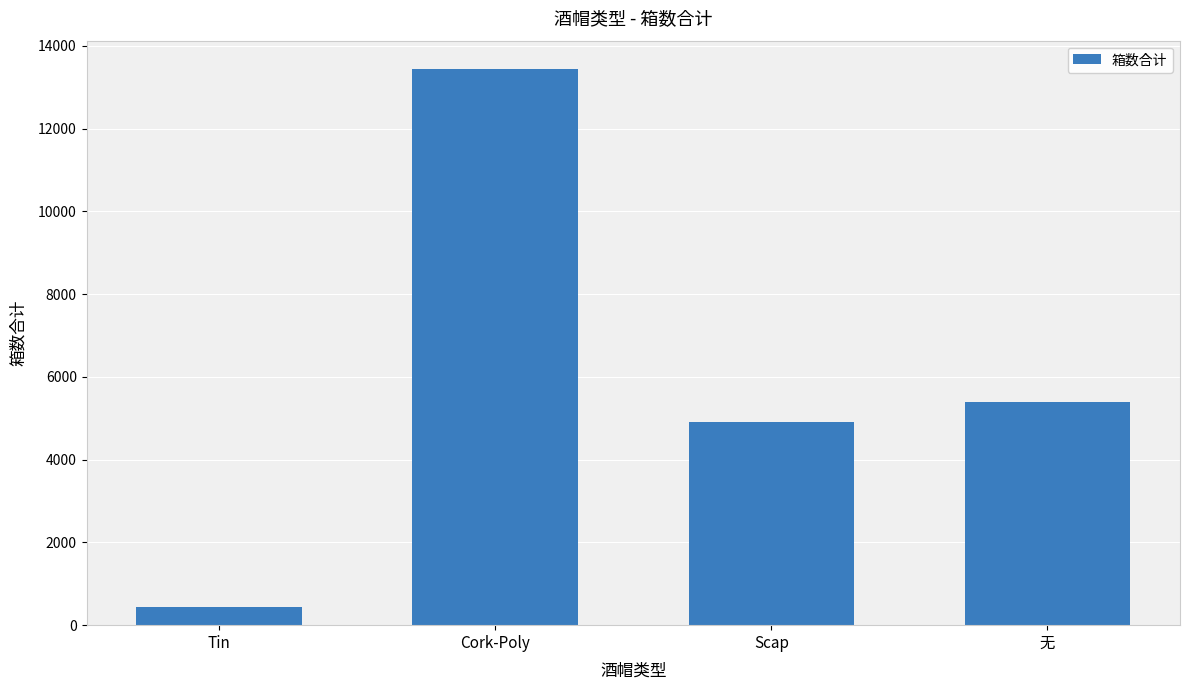

List the labels in order of value, largest first.

Cork-Poly, 无, Scap, Tin